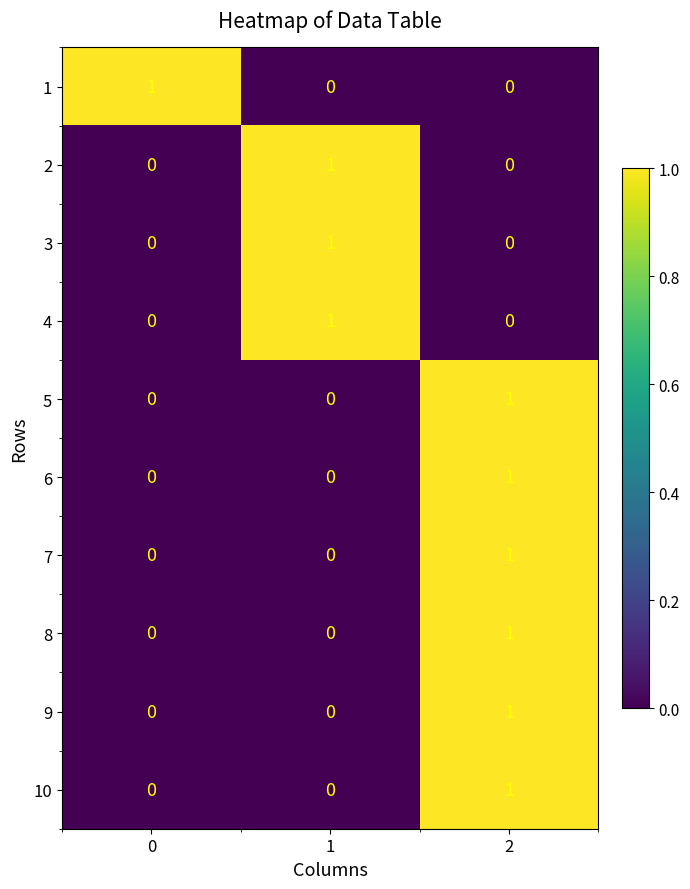

At how many categories does at least one series exceed 0?

3